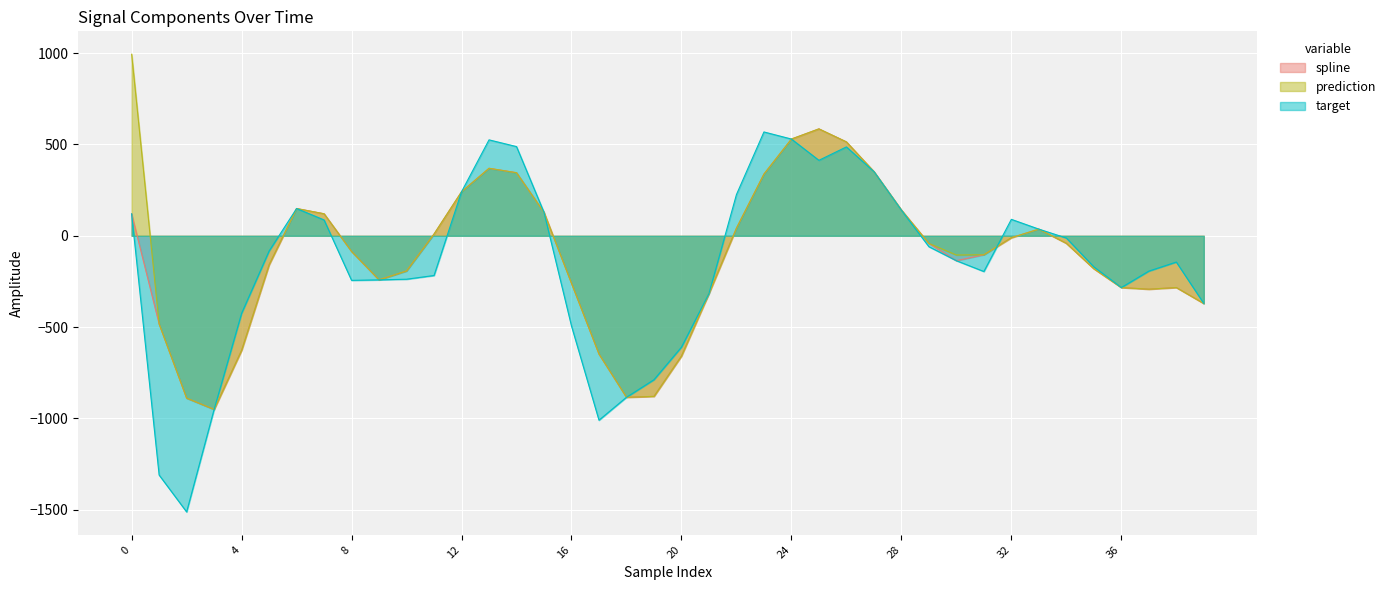

The target series shows -217.3 at 11. True or false?

True